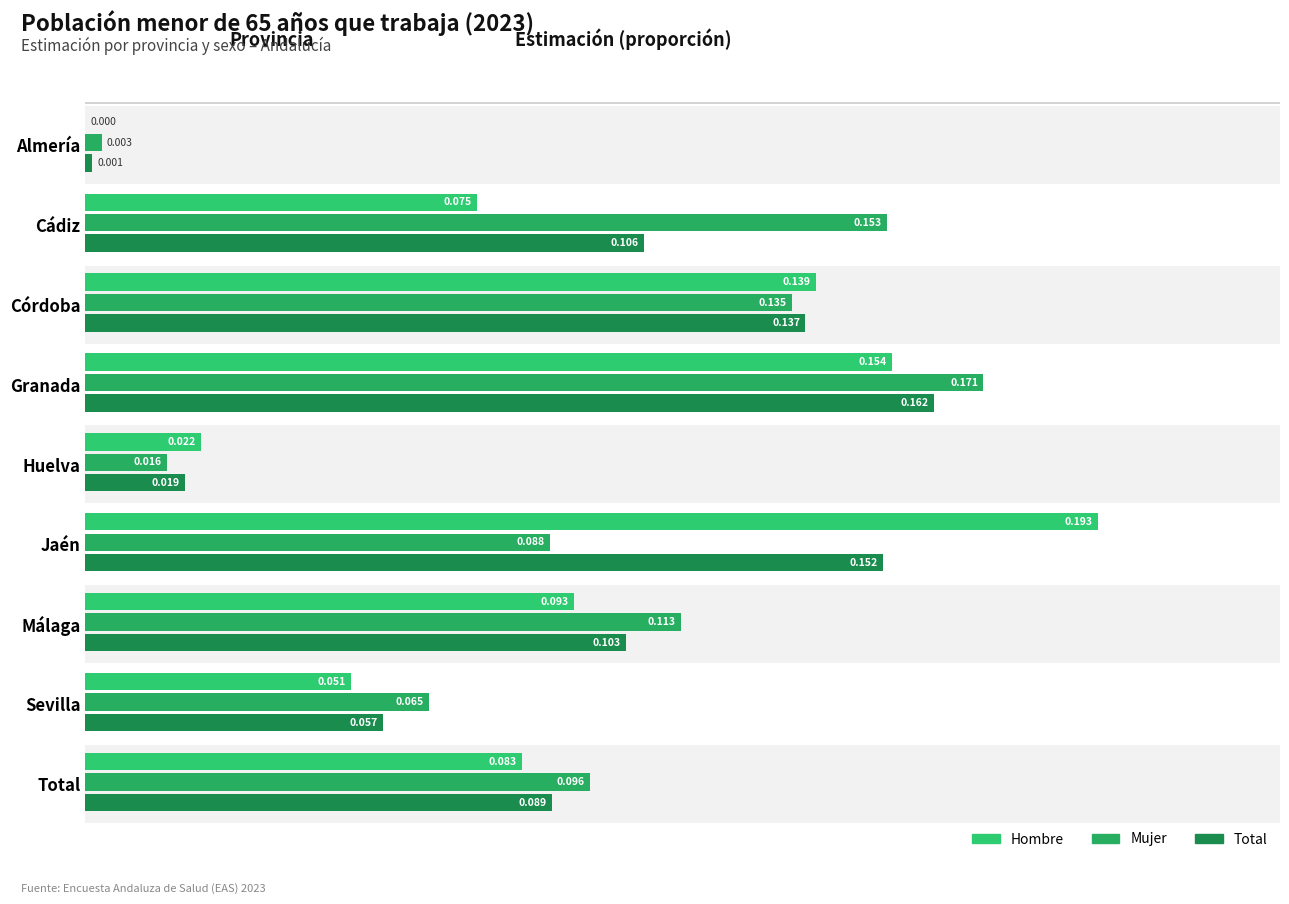

Where is Total nearest to the value 0?

Almería